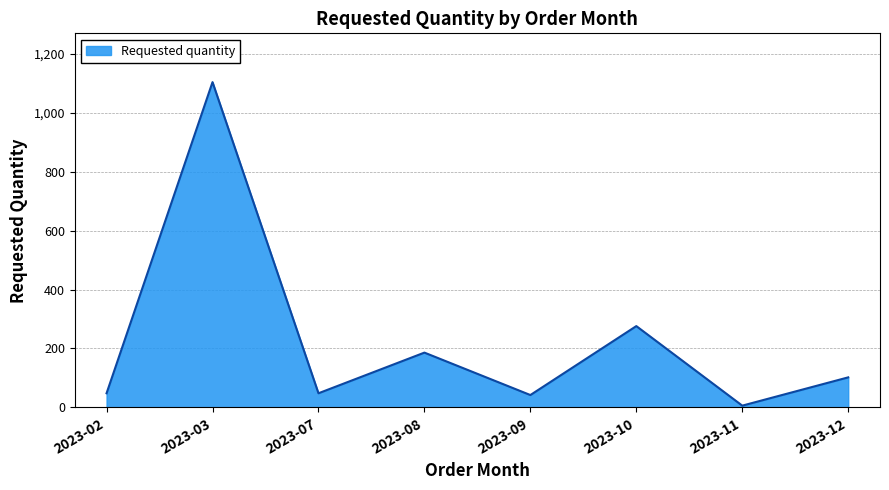

How many interior local peaks (higher than both neighbors) does the data have?

3